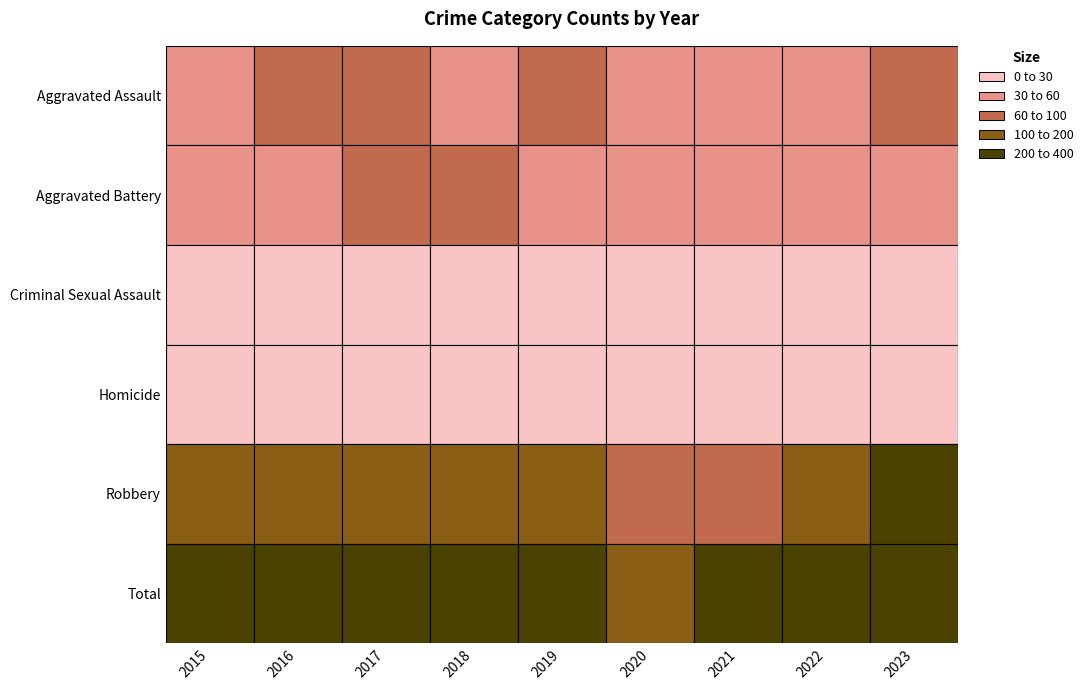

The Criminal Sexual Assault series shows 7 at 2017. True or false?

False